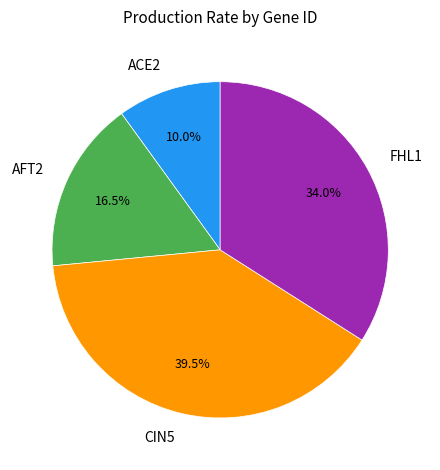

Which has a higher value, CIN5 or AFT2?

CIN5